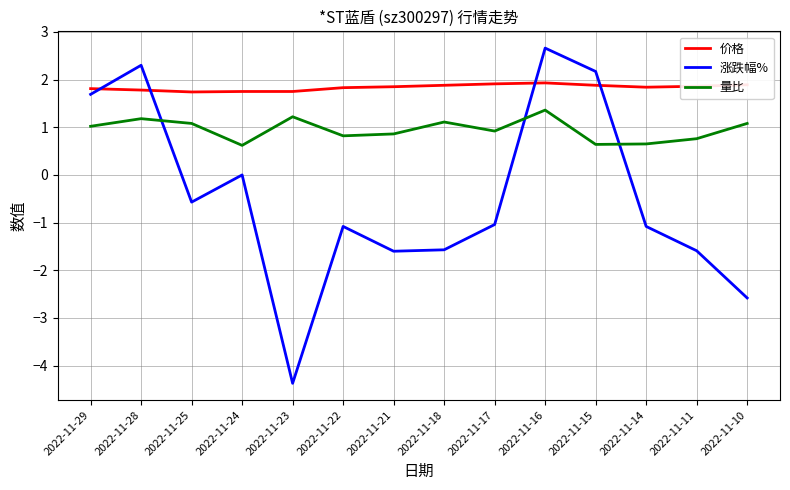

At 2022-11-17, list the series in order from smallest to largest.

涨跌幅%, 量比, 价格